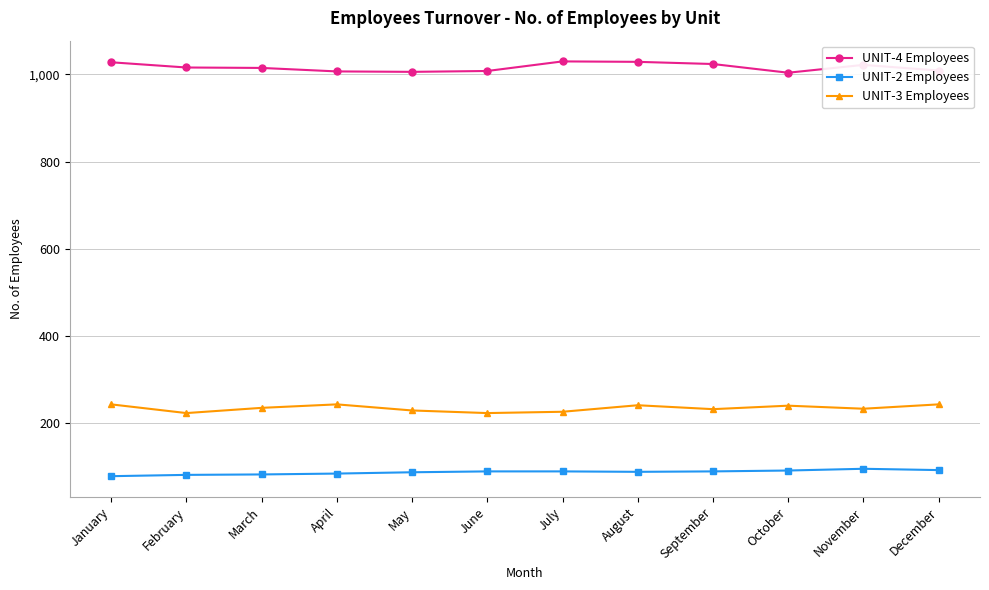

The value of UNIT-4 Employees at April is 333. True or false?

False